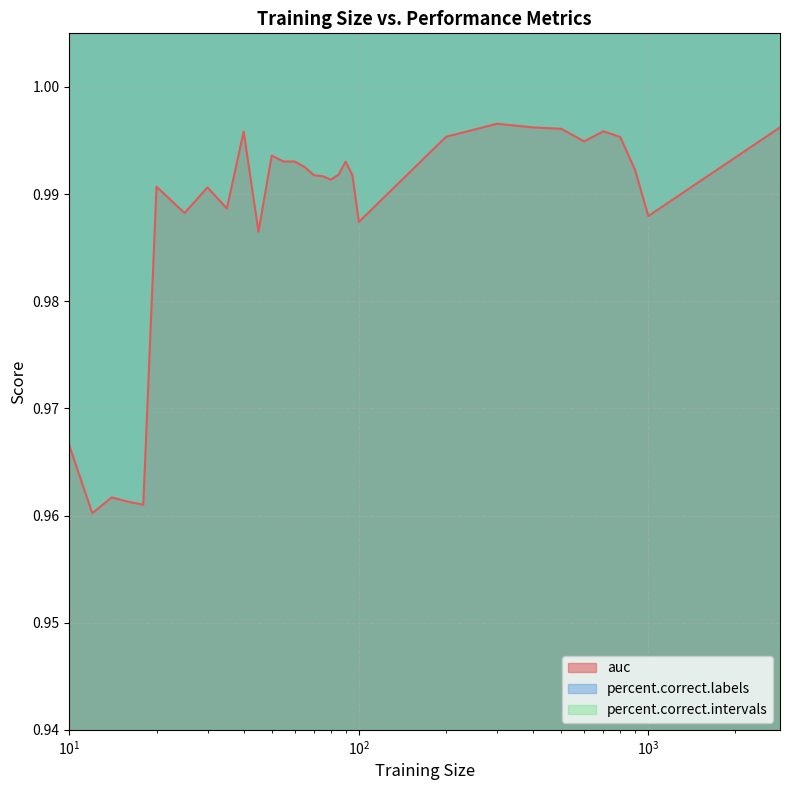

True or false: percent.correct.labels and percent.correct.intervals cross at least once.

False